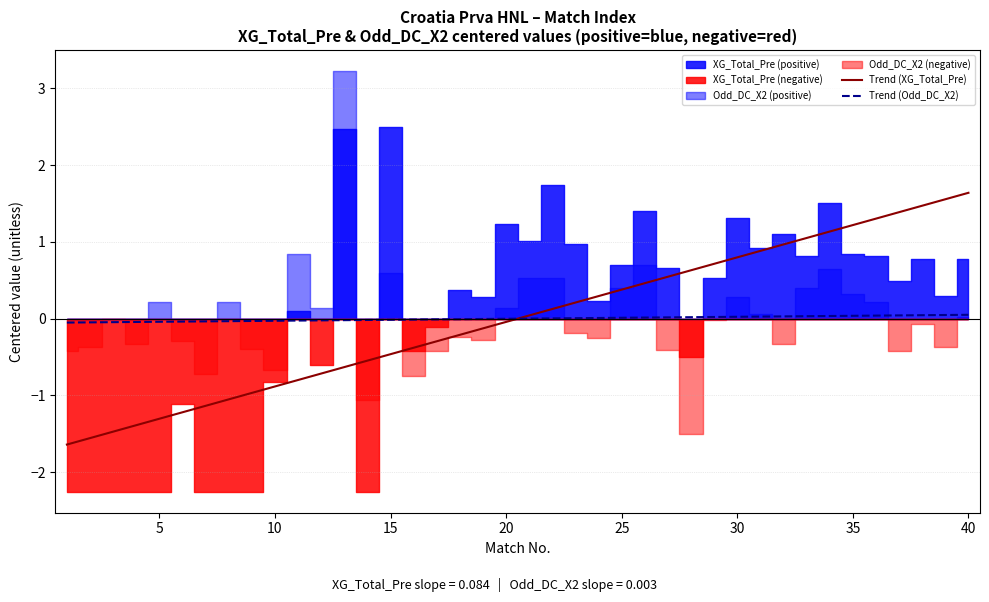

The value of Trend (XG_Total_Pre) at 30 is 1.4. True or false?

False